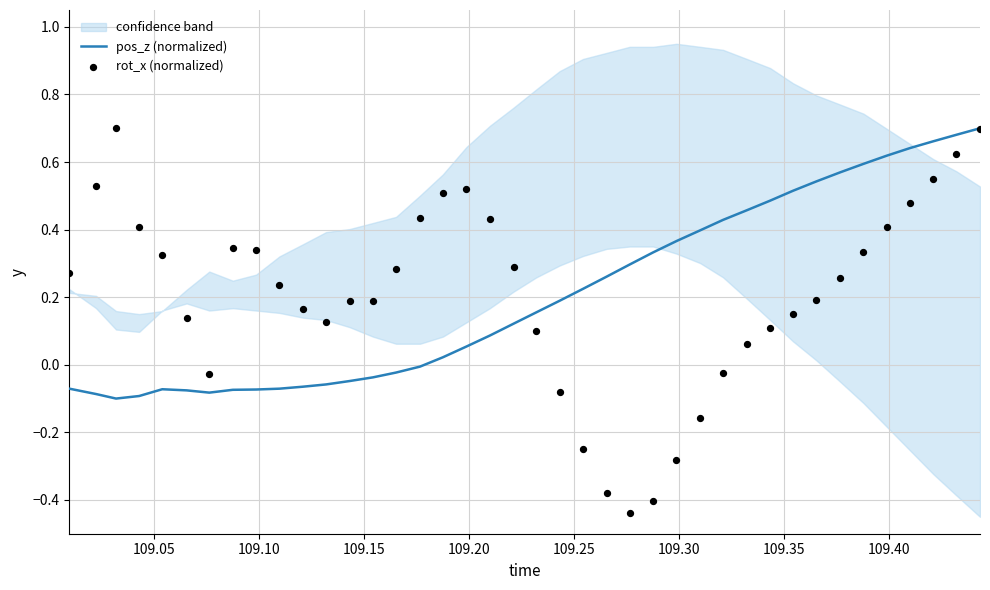

Is the value of rot_x (normalized) at 109.10 greater than the value of pos_z (normalized) at 109.20?

Yes